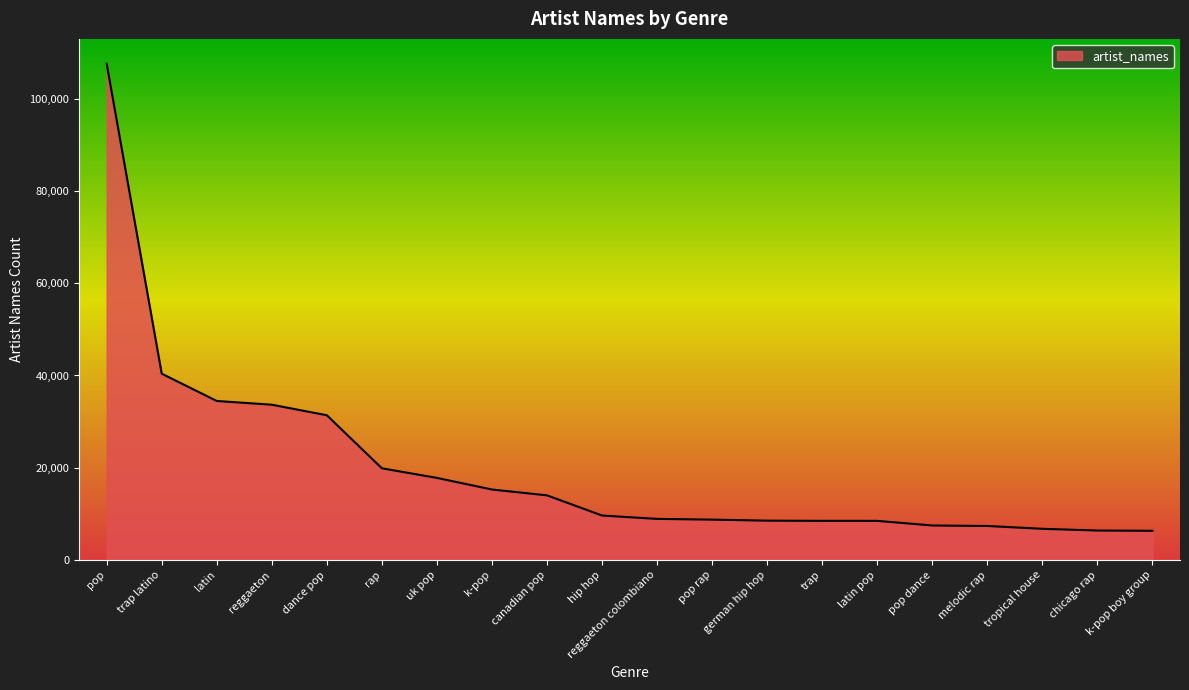

Which label corresponds to the largest value in the chart?

pop